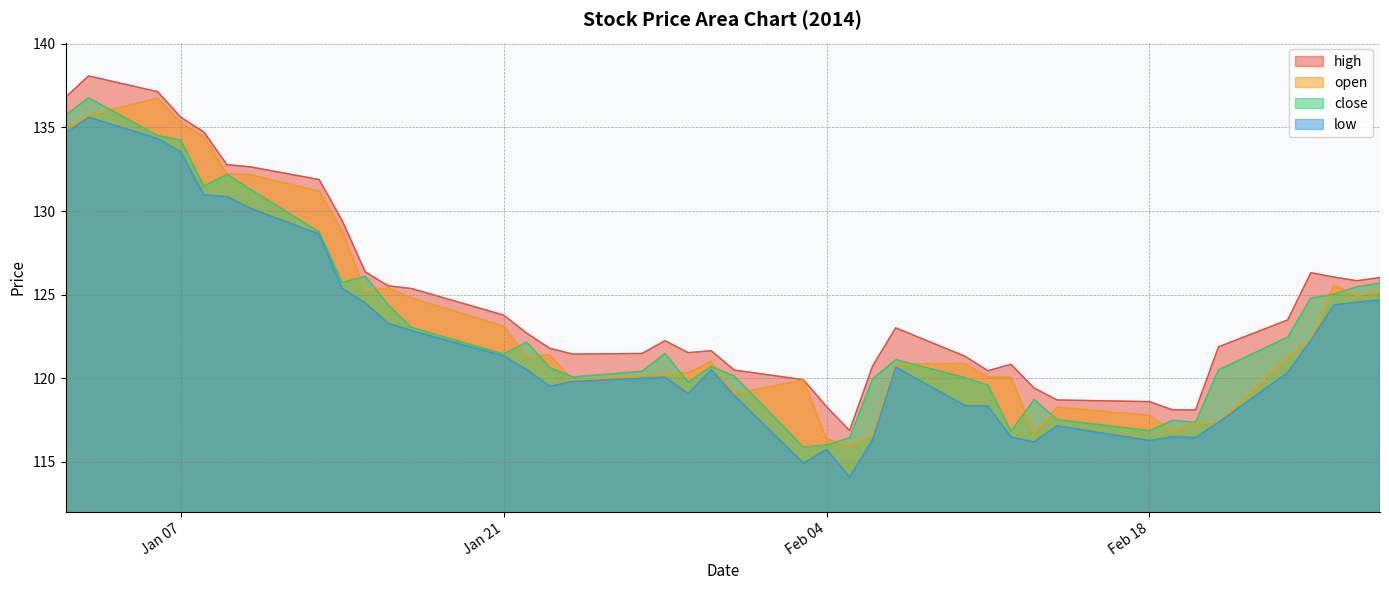

Which series has the largest total across all categories?

high